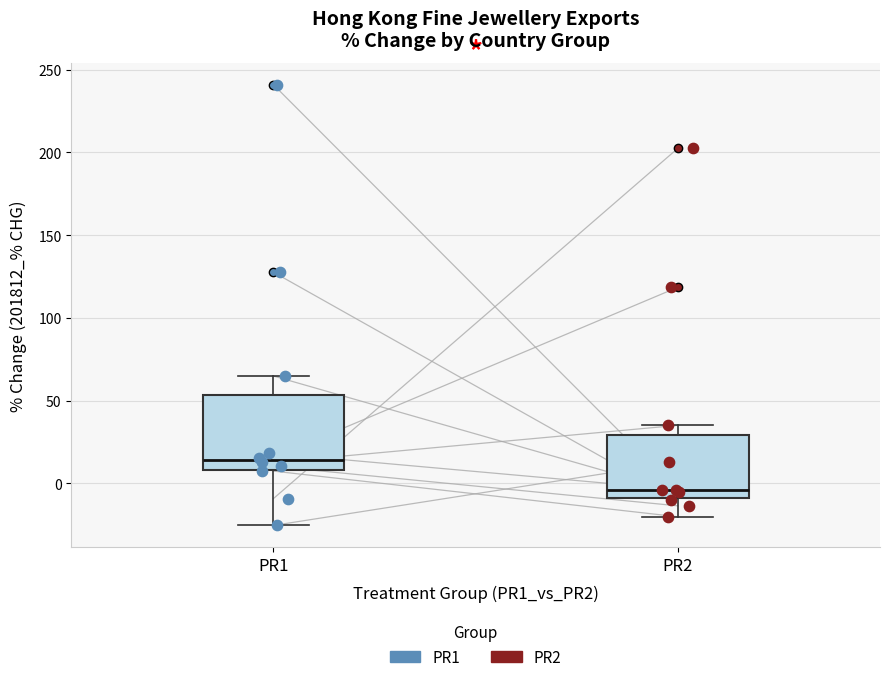

Reading left to right, transcribe this box plot: for each box, give where its median line is, the range the box spans, and where its two whiskers end, as read against the y-axis. The values are not printed on the chart, so give them approximately, as read against the axis.

PR1: median 15, box 10 to 55, whiskers -25 to 65
PR2: median -5, box -10 to 30, whiskers -20 to 35